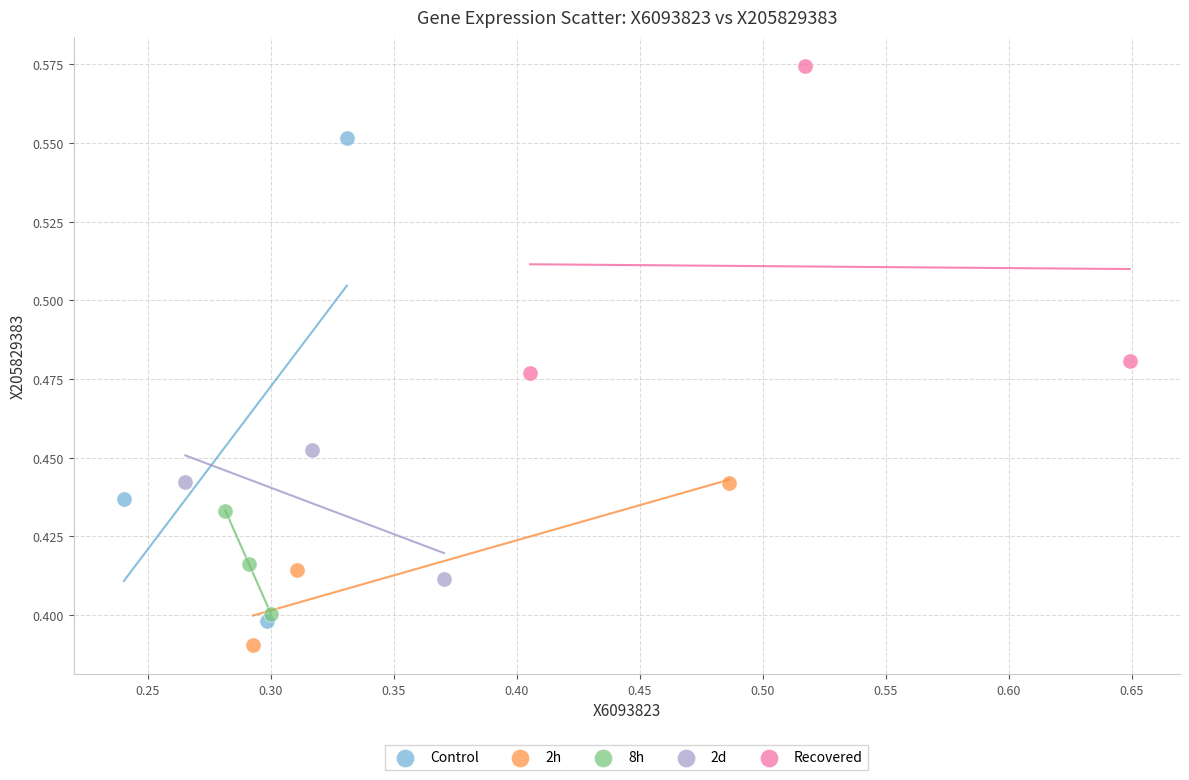

Which series reaches the maximum Y coordinate?

Recovered